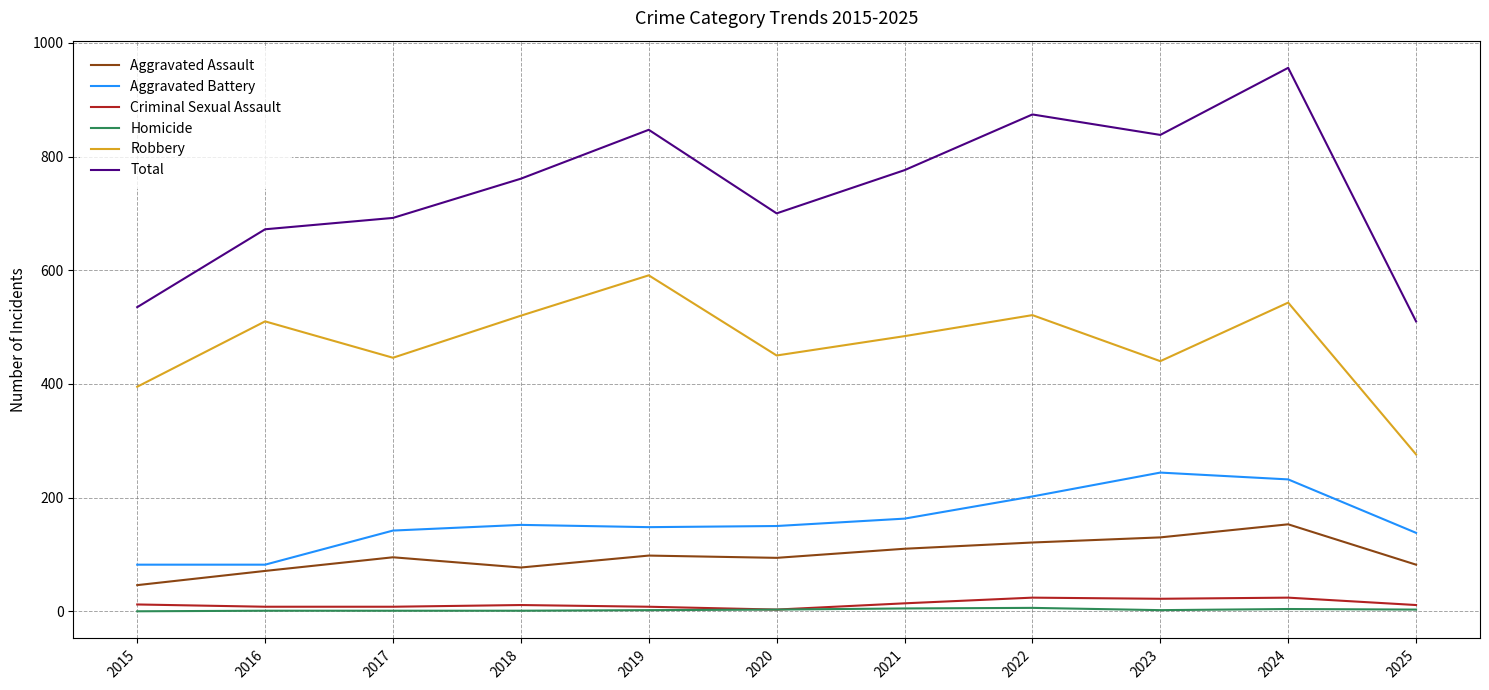

At how many categories does at least one series exceed 208?

11